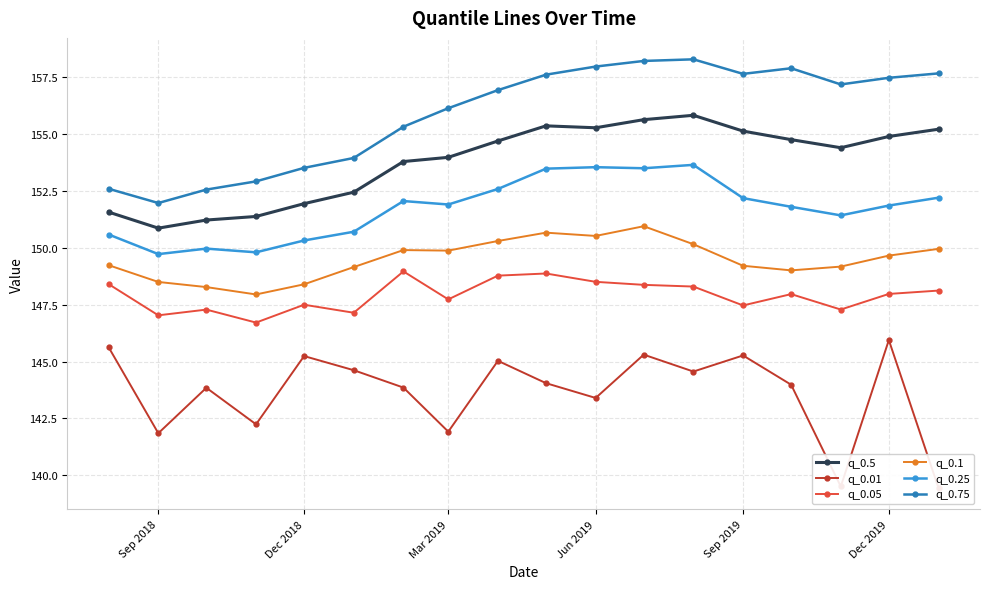

Which series has the largest range (max minus min)?

q_0.01